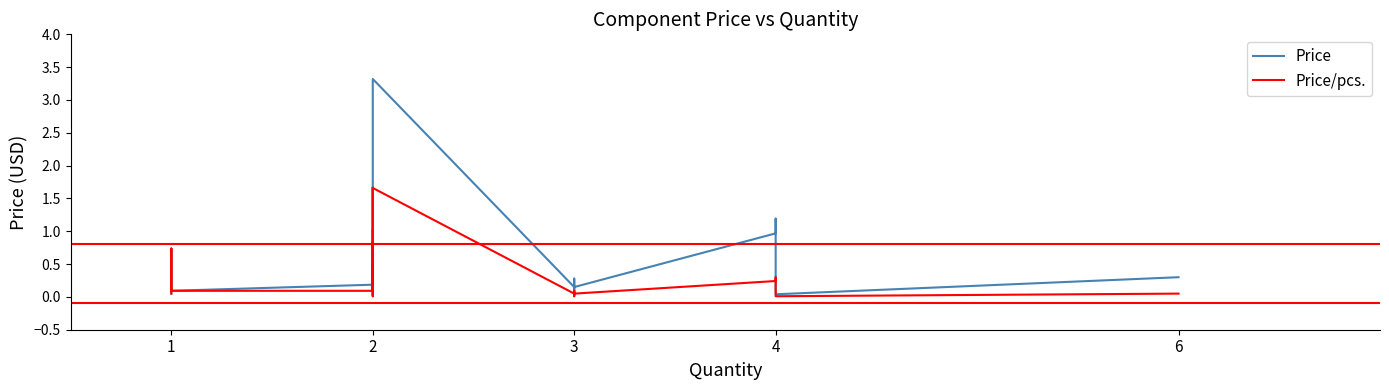

Is it true that Price equals 1.6 at 2?

False